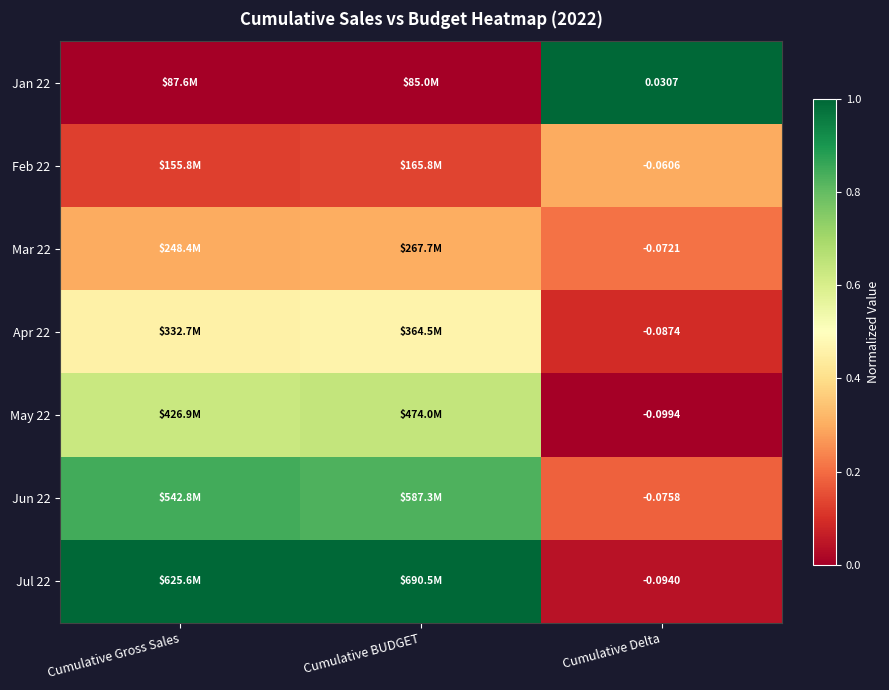

At how many categories does at least one series exceed 0?

3